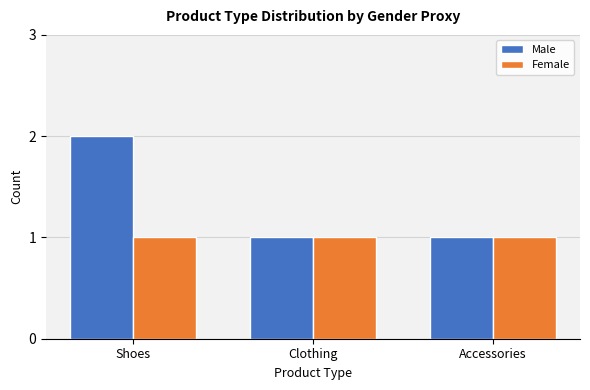

At which category is the sum across all series the highest?

Shoes